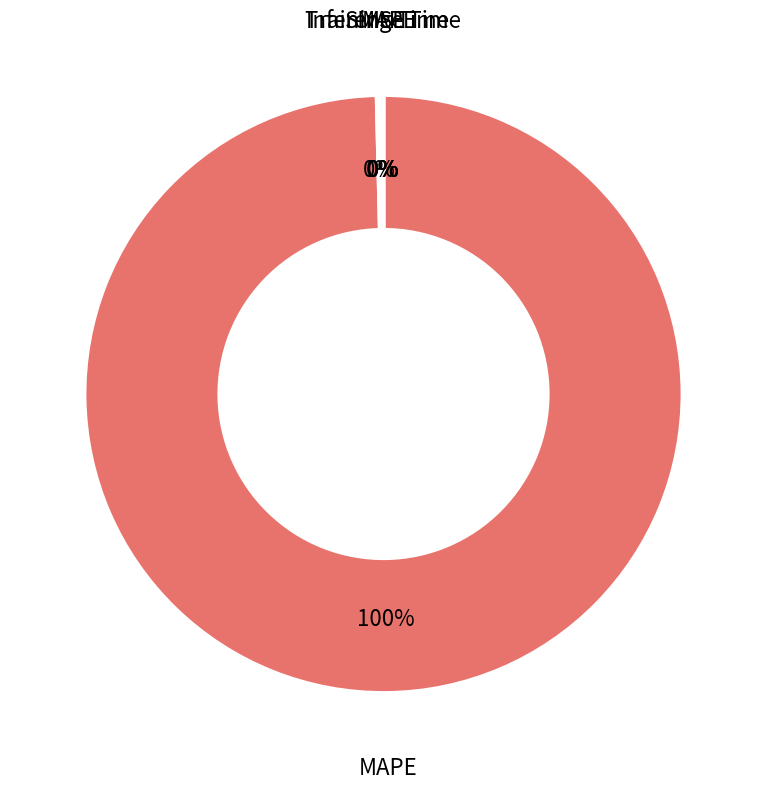

To the nearest percent, what portion does MAPE represent?

100%